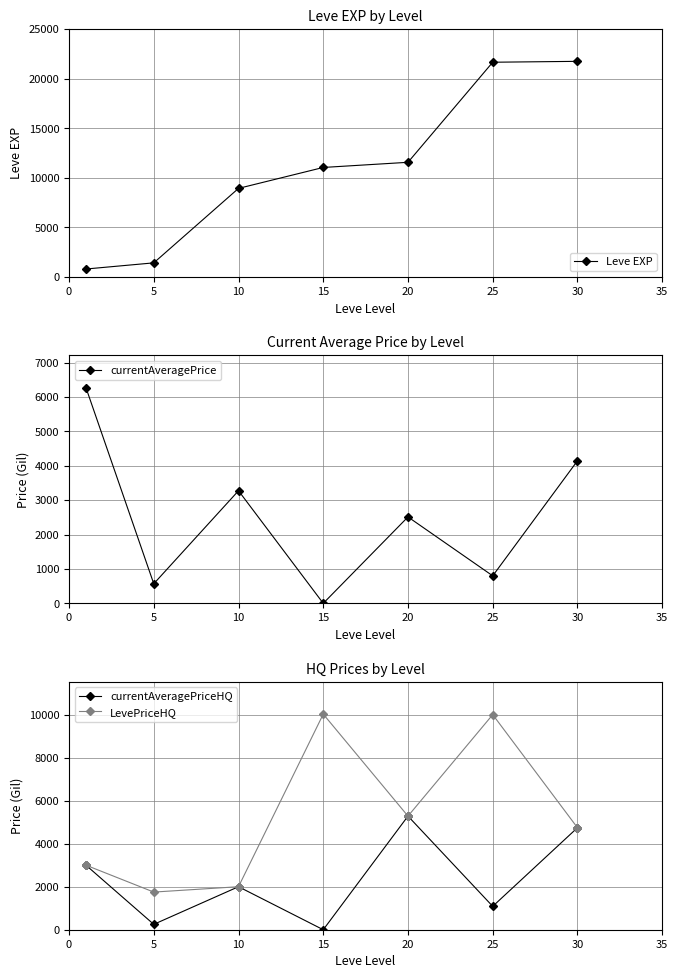

At which category does currentAveragePriceHQ reach its first local peak?

10